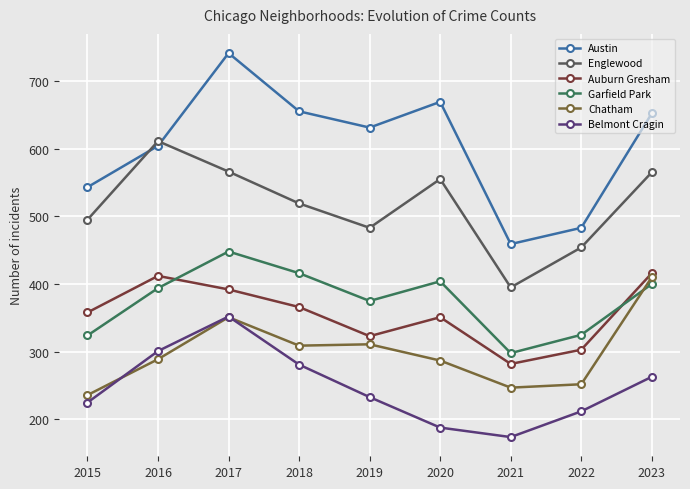

What is the difference between the highest and lowest values at 2016?

322